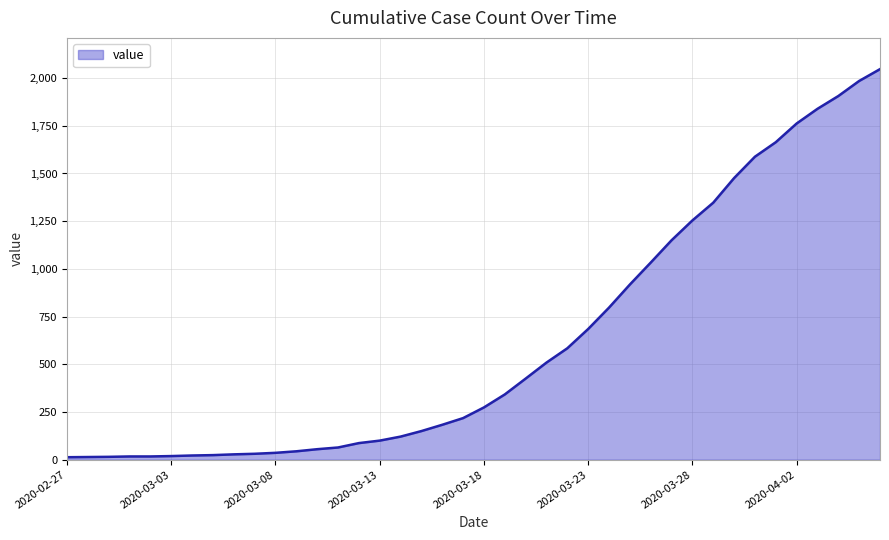

What is the maximum value shown in the chart?

2047